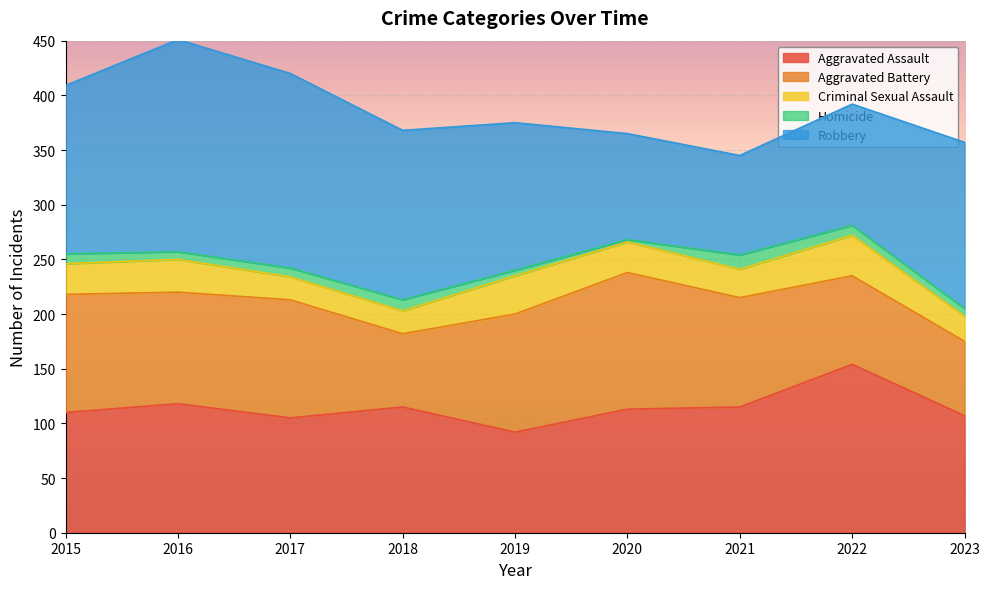

Is it true that Aggravated Battery equals 113 at 2022?

False